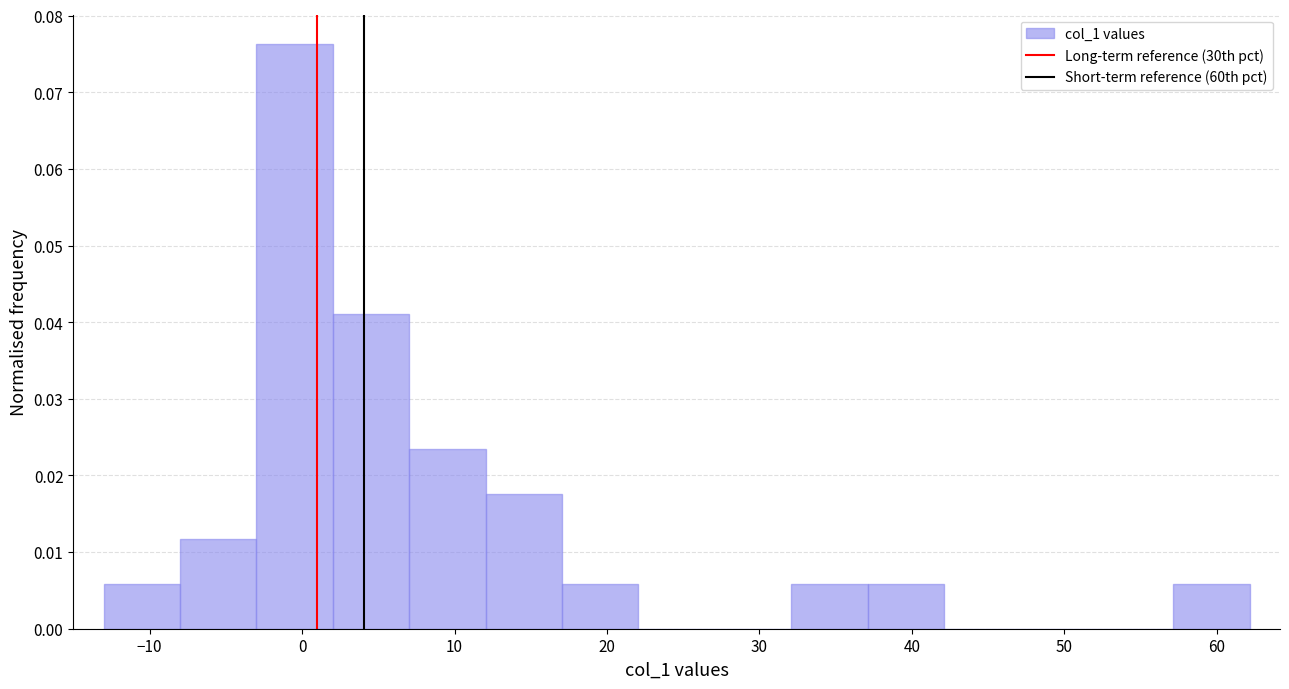

Which range on the x-axis has the tallest bar?

-3 to 2